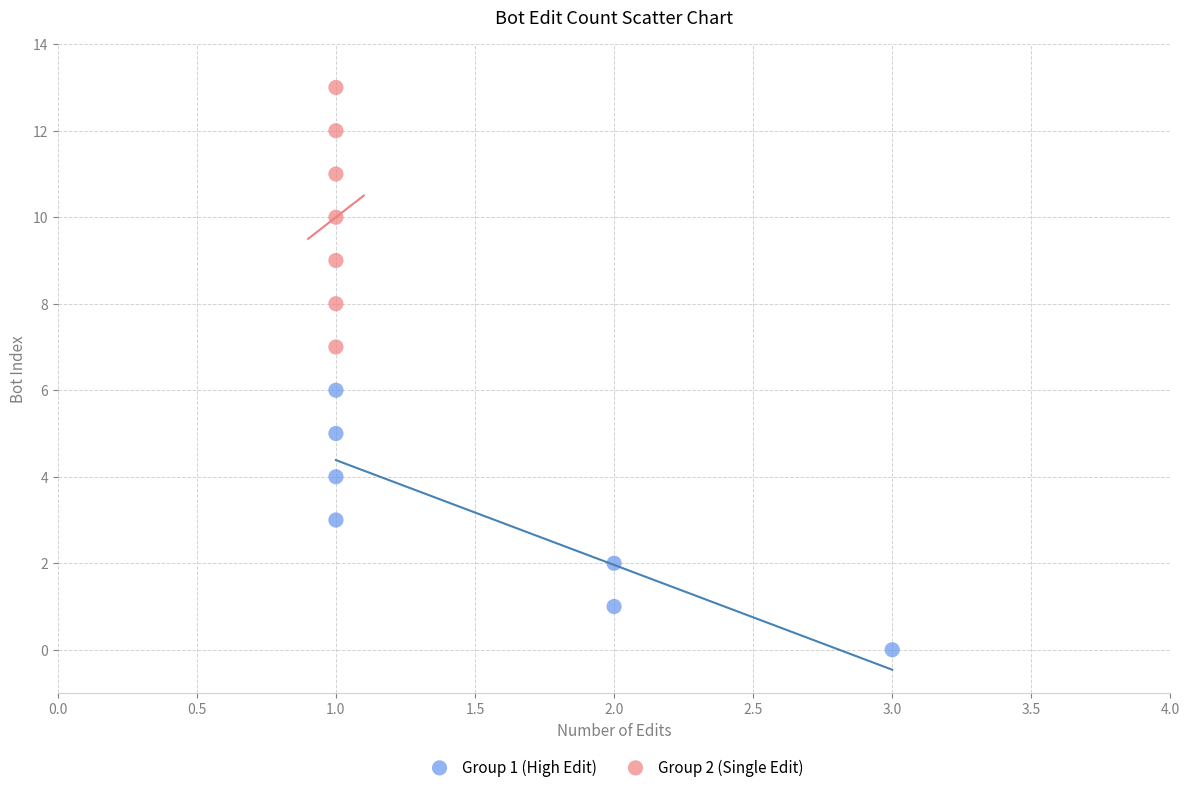

Which series reaches the maximum Y coordinate?

Group 2 (Single Edit)